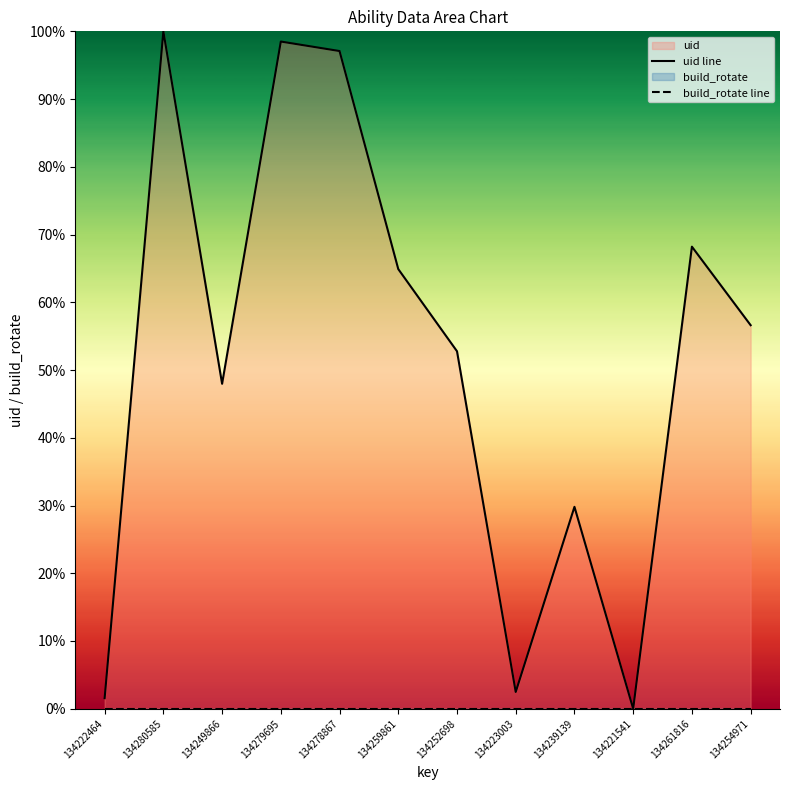

Rank the categories by build_rotate line value from lowest to highest.

134222464, 134280585, 134249866, 134279695, 134278867, 134259861, 134252698, 134223003, 134239139, 134221541, 134261816, 134254971